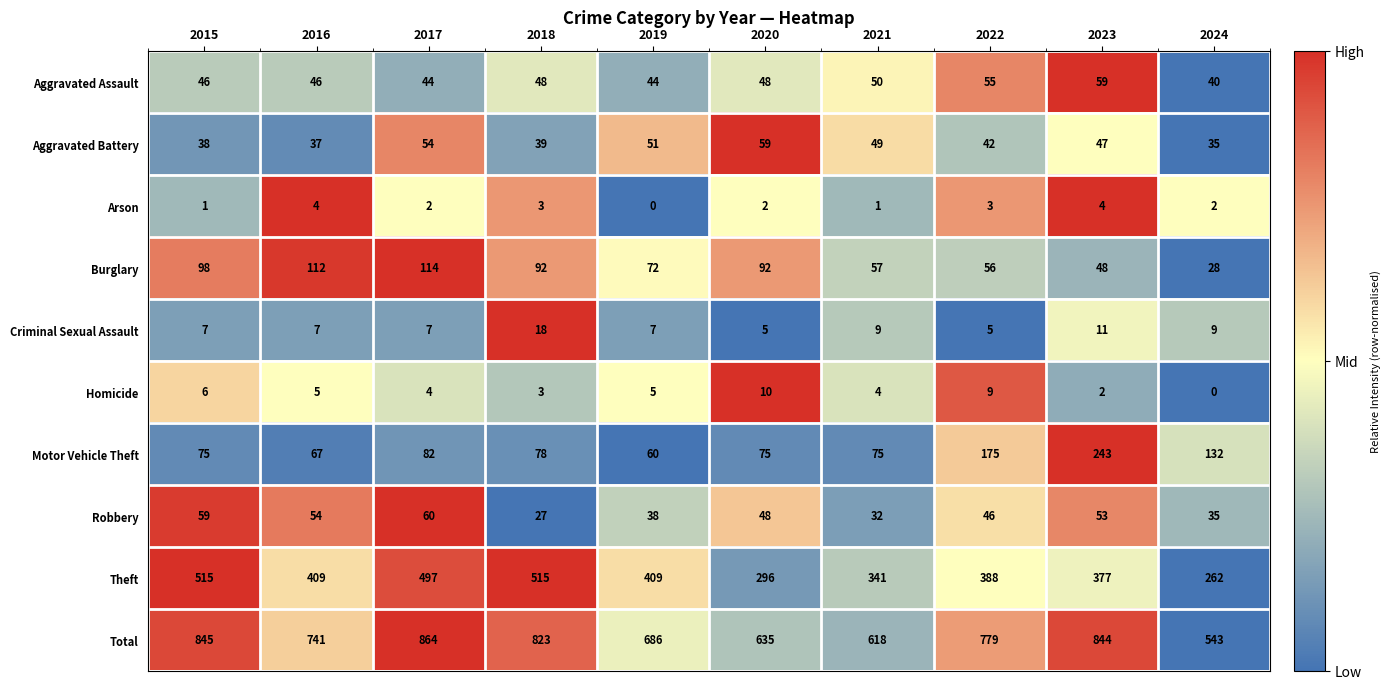

What is the difference between the maximum and minimum values in the Aggravated Battery series?

24